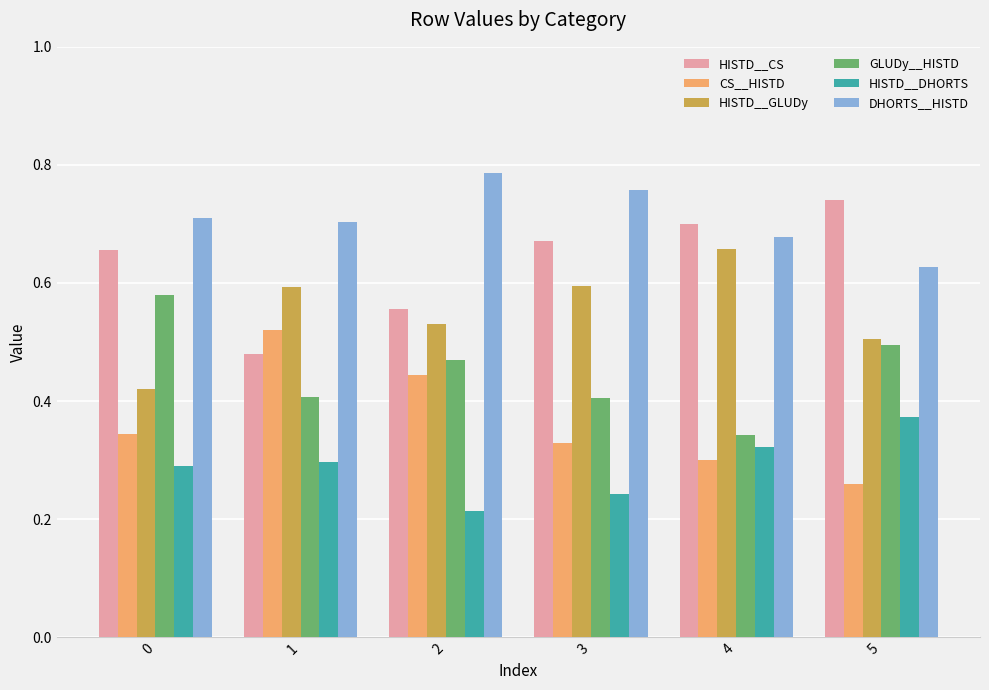

The value of HISTD__CS at 4 is 0.7. True or false?

True